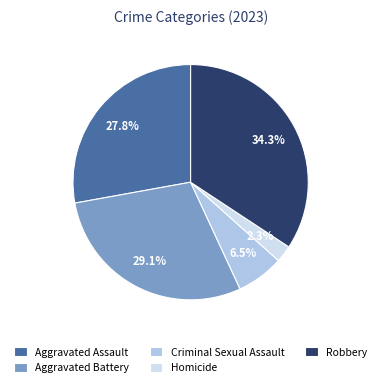

Approximately how many times larger is the value at Aggravated Assault compared to Criminal Sexual Assault?

4.3